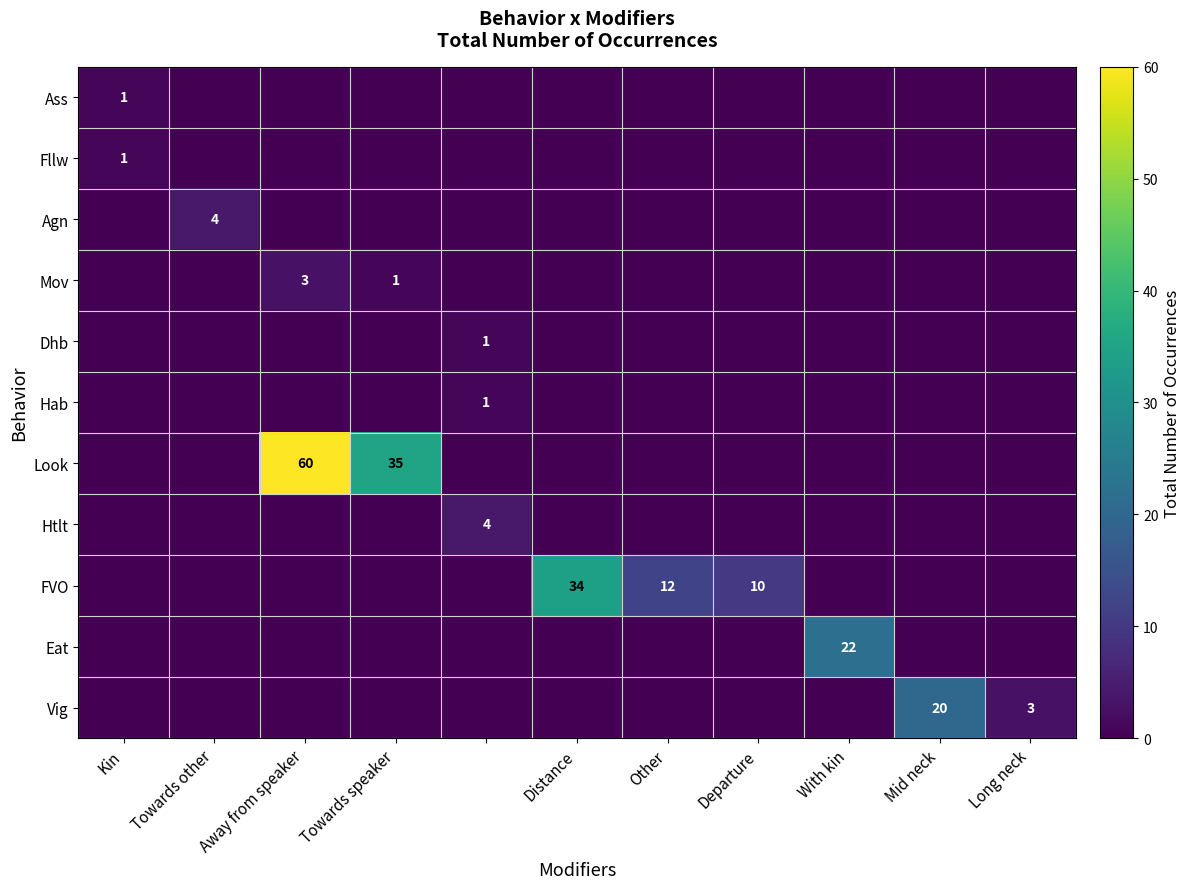

True or false: Vig has a value of 4 at Long neck.

False